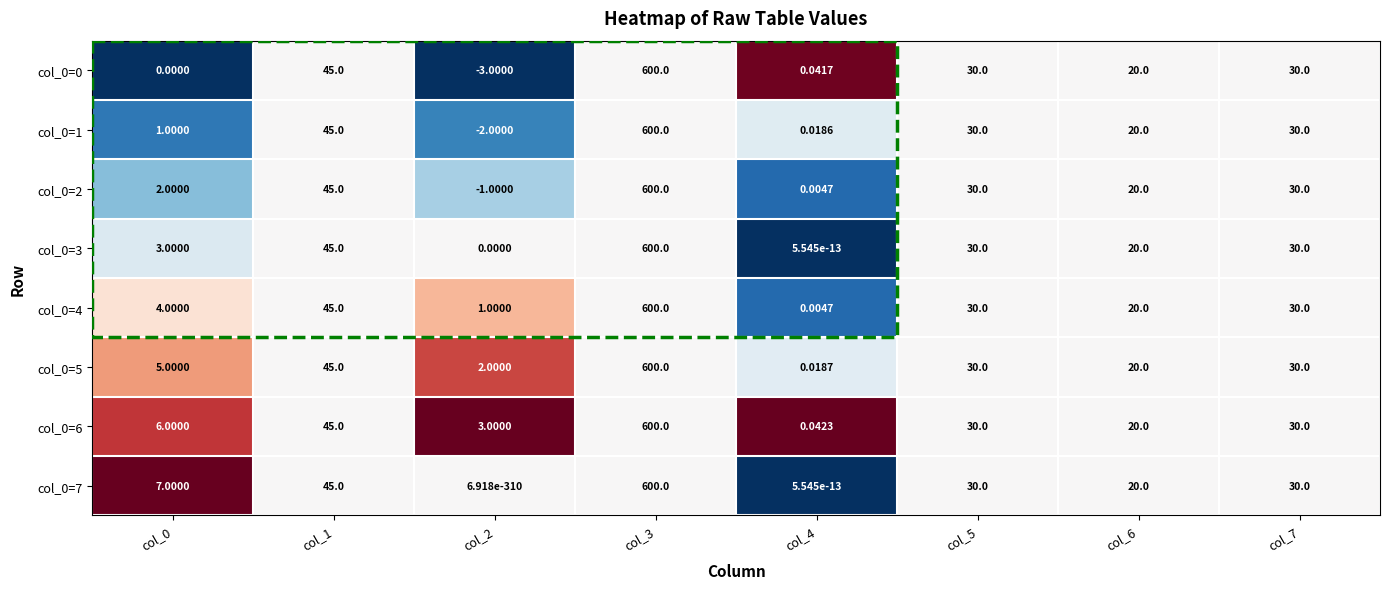

How many negative values does the col_0=2 series have?

1